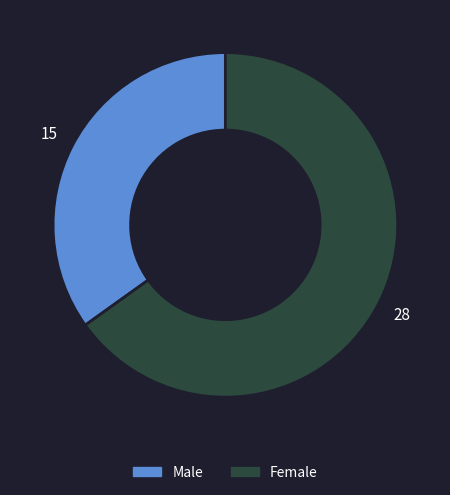

Do Male and Female together represent more than half of the pie?

Yes